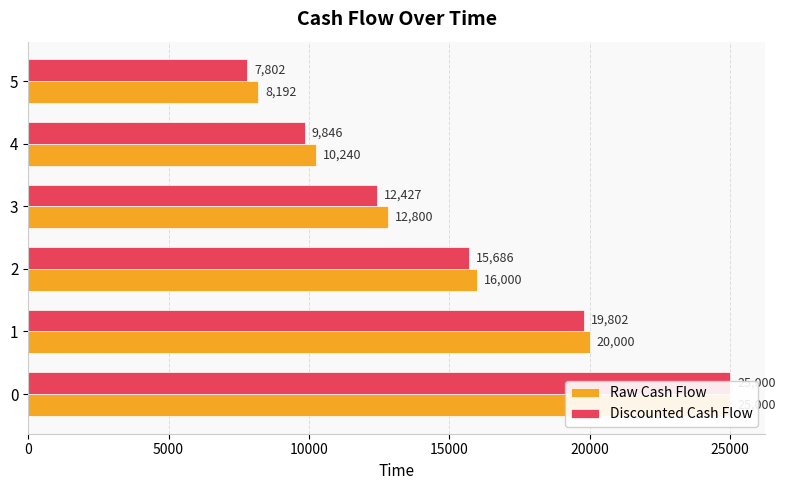

Are the bars horizontal?

Yes